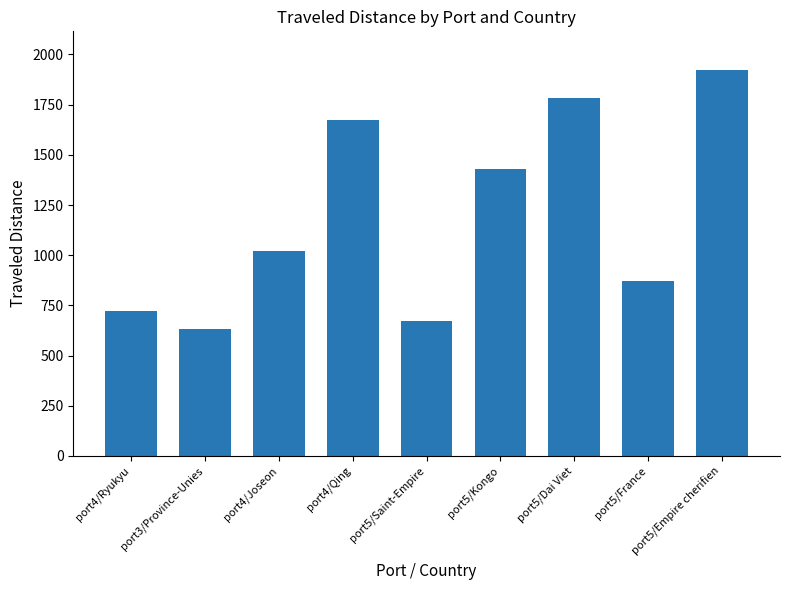

What is the label of the 6th bar from the left?

port5/Kongo